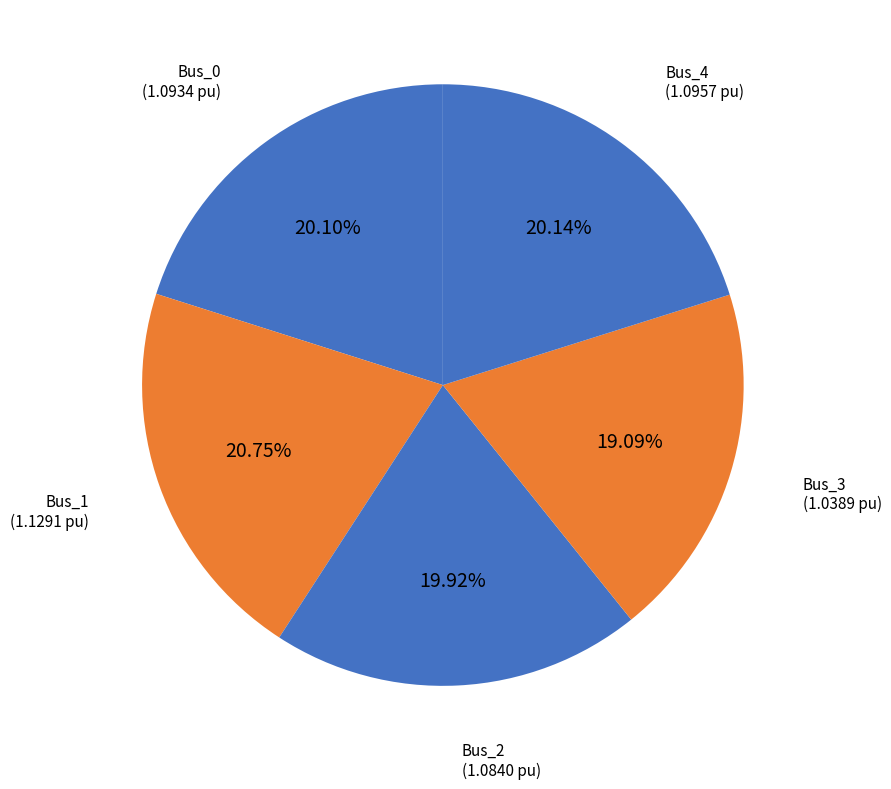

What percentage is the Bus_4 slice, to the nearest percent?

20%